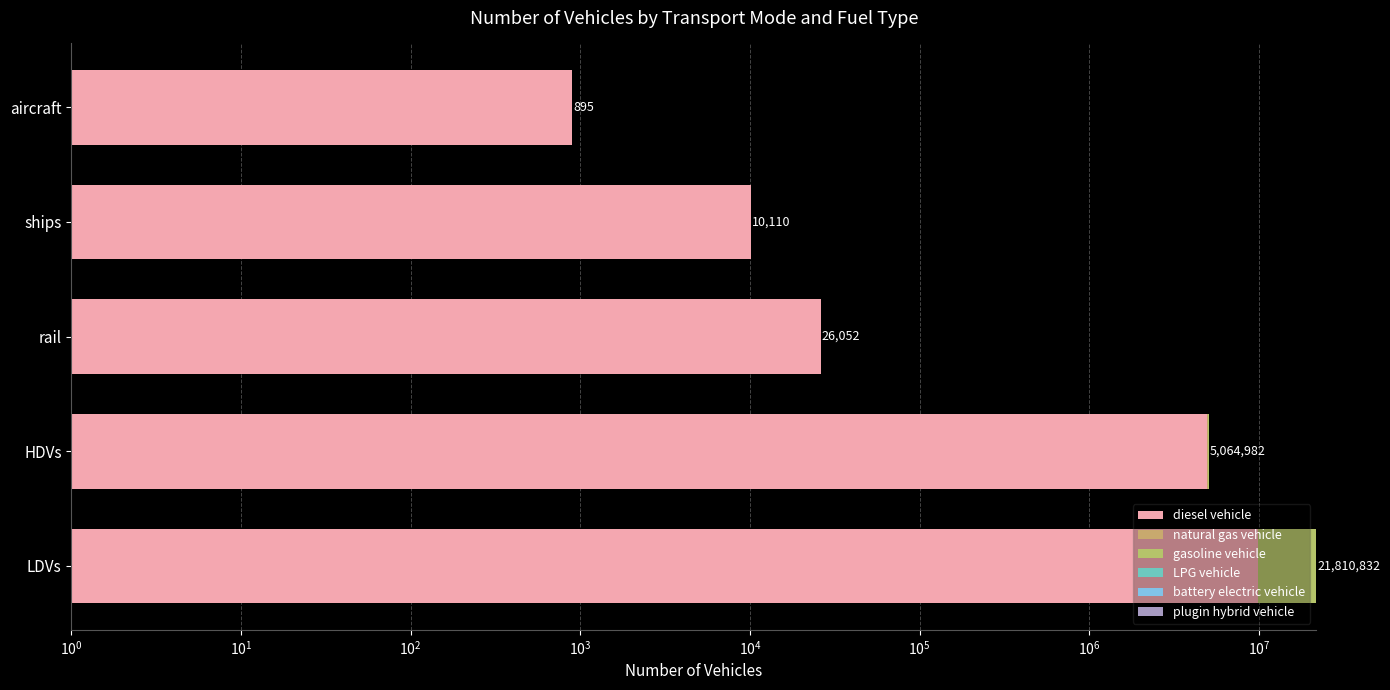

Rank the series at rail from lowest to highest value.

natural gas vehicle, gasoline vehicle, LPG vehicle, battery electric vehicle, plugin hybrid vehicle, diesel vehicle